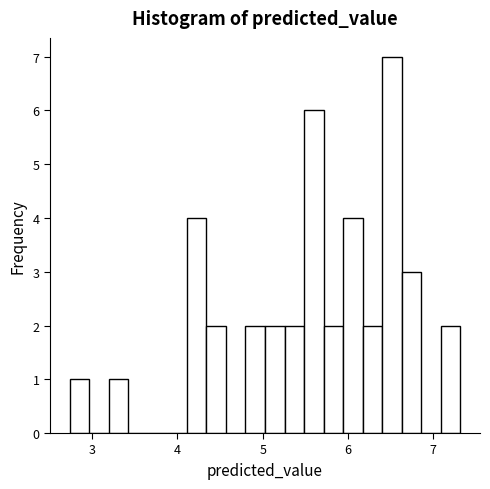

Around what value on the x-axis is the tallest bar? Give the approximate position of its centre, as read against the axis.

6.5